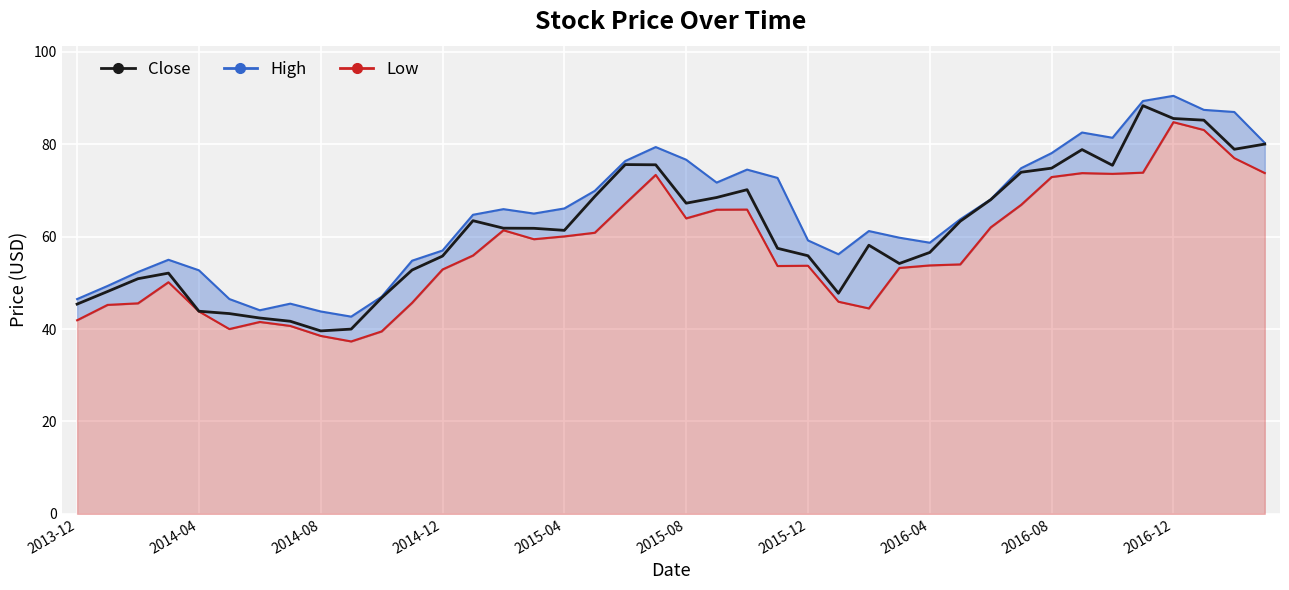

Reading right to left, list all the values displayed in this chart.

80.0	78.9	85.2	85.6	88.4	75.4	78.8	74.8	73.9	68.0	63.3	56.6	54.2	58.2	47.8	55.9	57.5	70.2	68.5	67.2	75.6	75.6	68.7	61.4	61.8	61.8	63.5	55.8	52.8	46.8	40.0	39.6	41.7	42.4	43.3	43.9	52.1	50.9	48.1	45.4